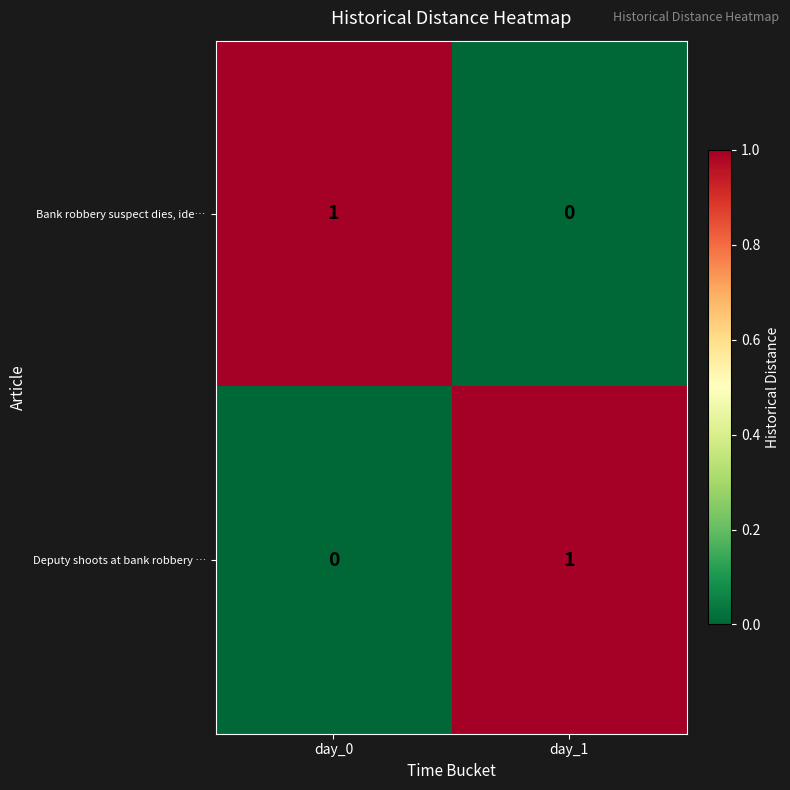

Which category has the lowest value in the Bank robbery suspect dies, ide… series?

day_1